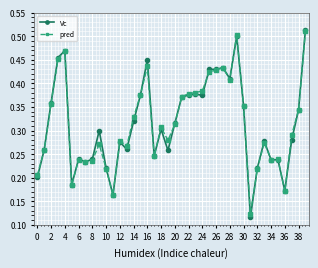

Is this an area chart (filled region under the line)?

No